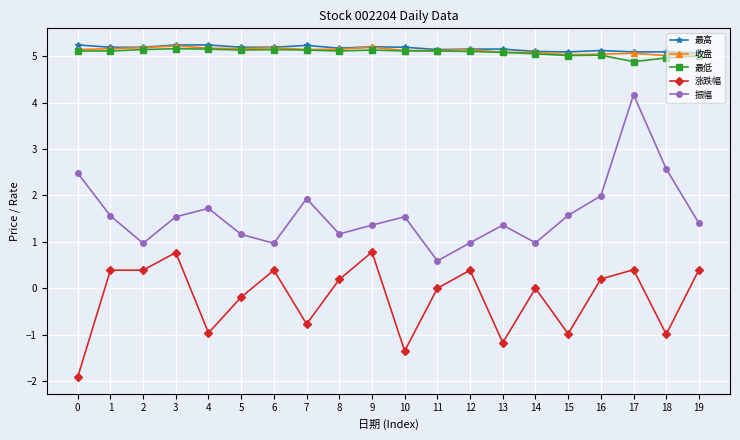

Is this an area chart (filled region under the line)?

No